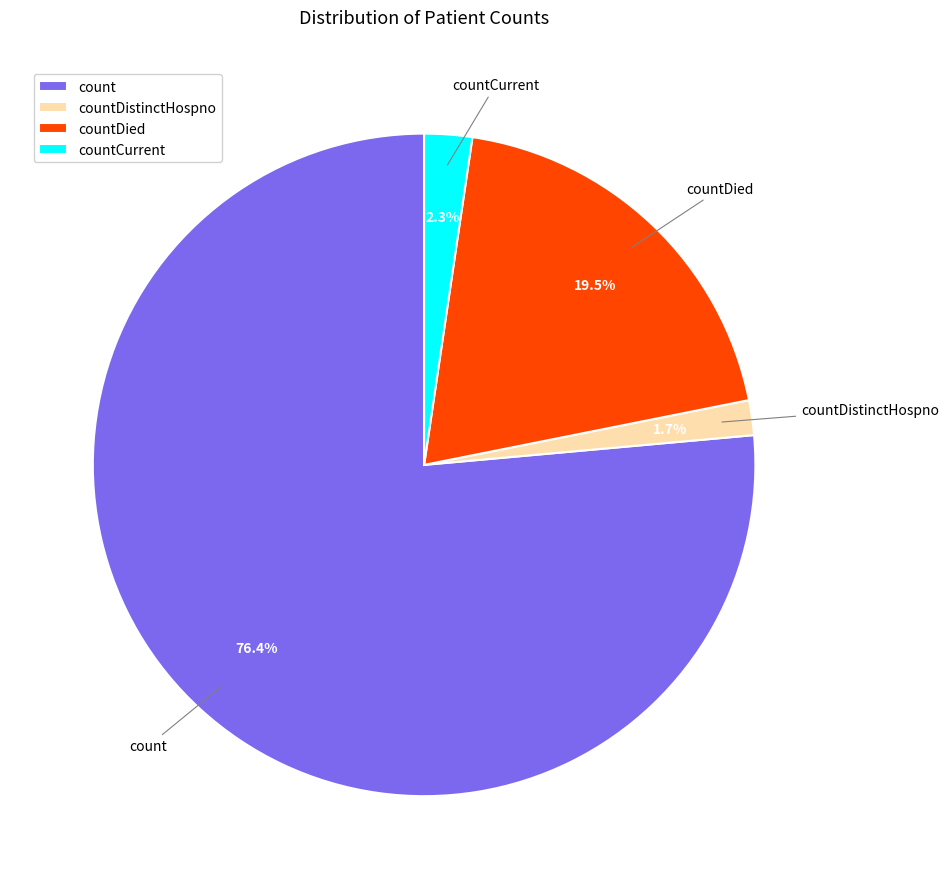

Which category has the biggest portion of the pie?

count